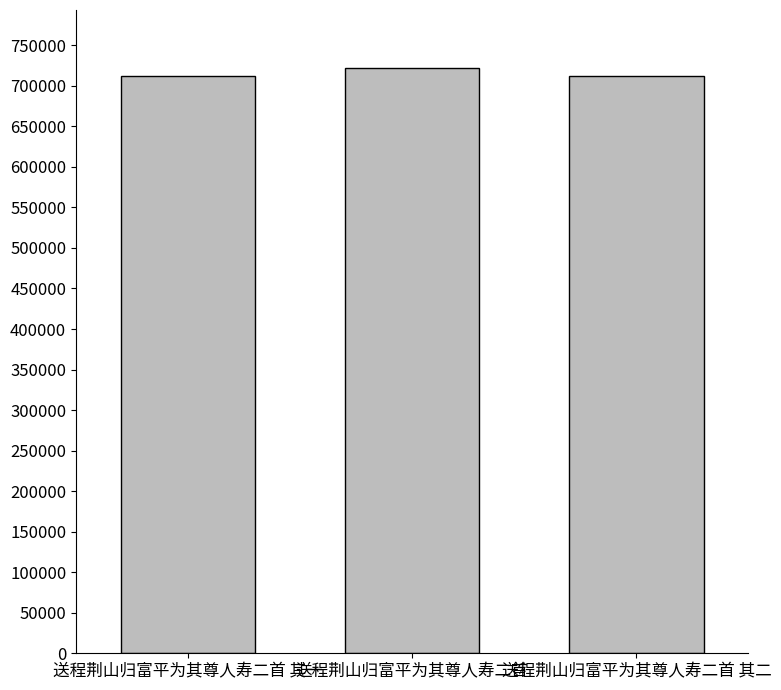

What is the difference between the maximum and minimum values?

9176